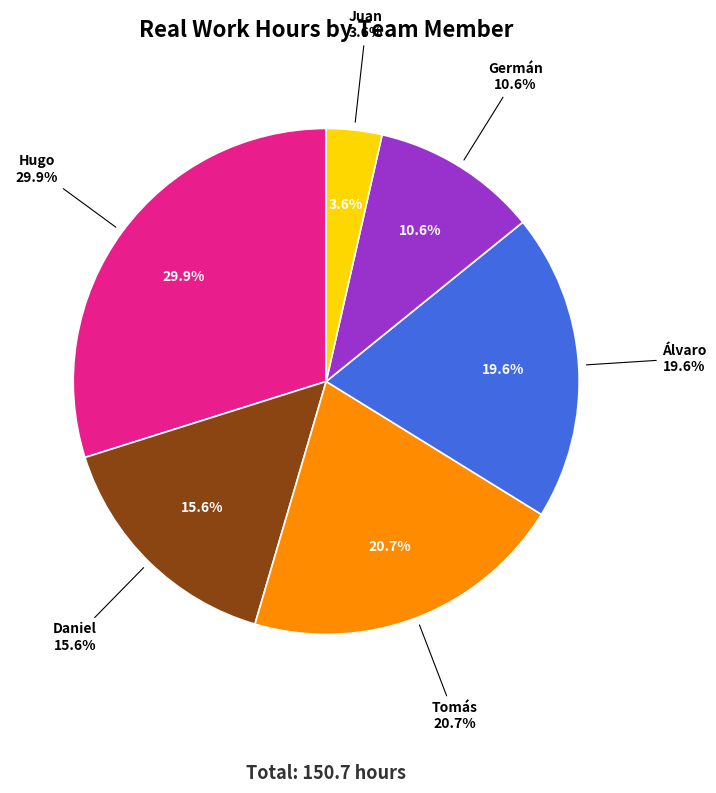

Is Álvaro the majority of the pie?

No